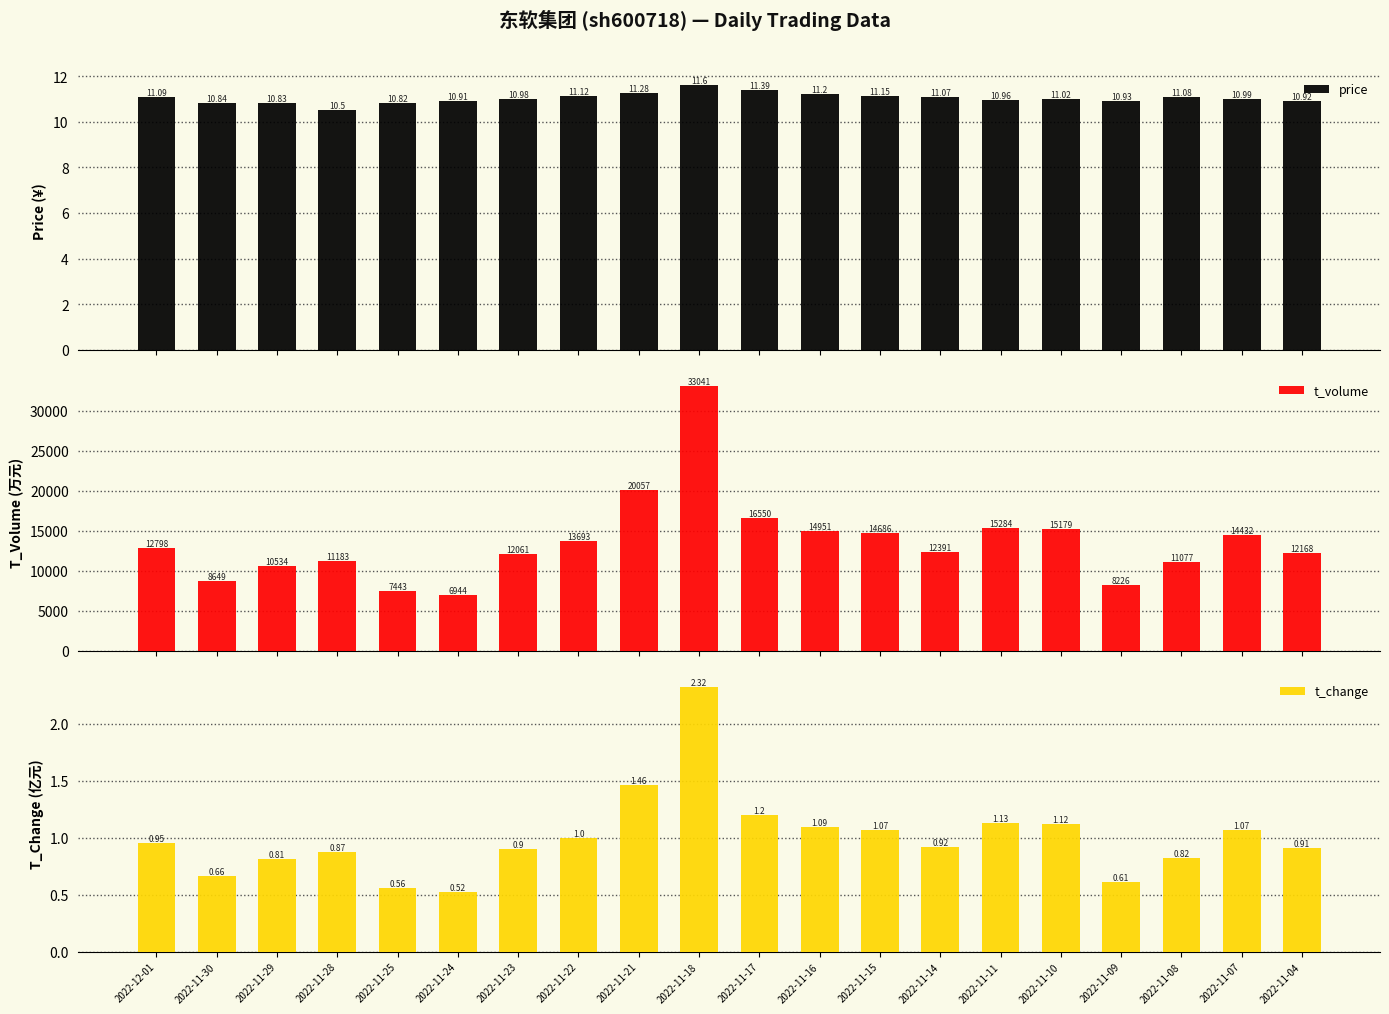

What is the spread (max minus min) of values at 2022-11-24?

6943.5